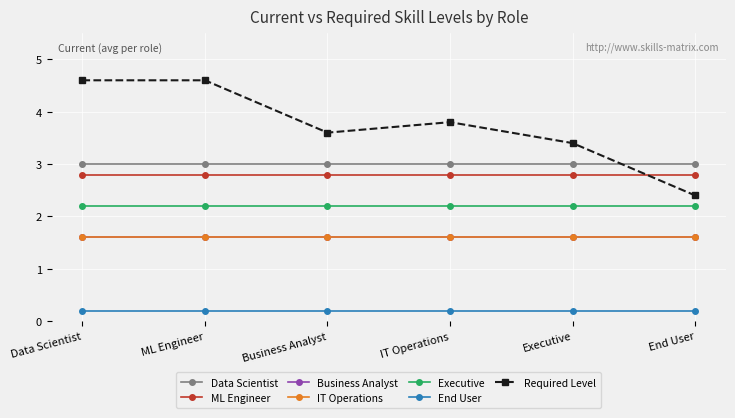

Does the chart have visible grid lines?

Yes